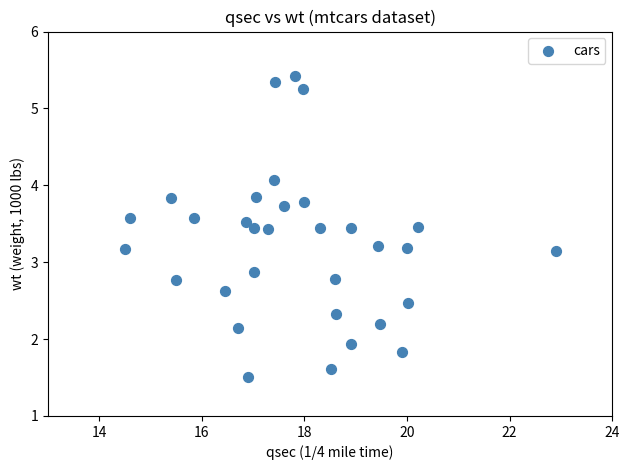

What is the range of X values (max minus min)?

8.4